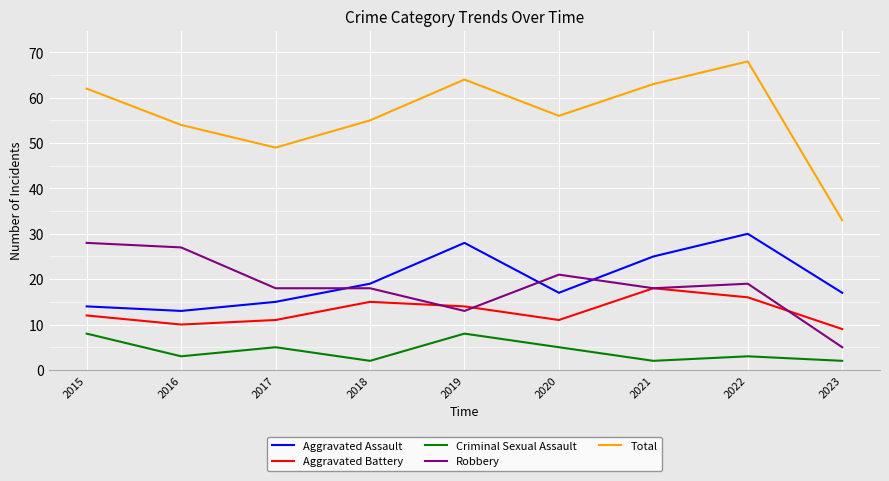

In Aggravated Assault, how many points are lower than both neighbors (excluding endpoints)?

2